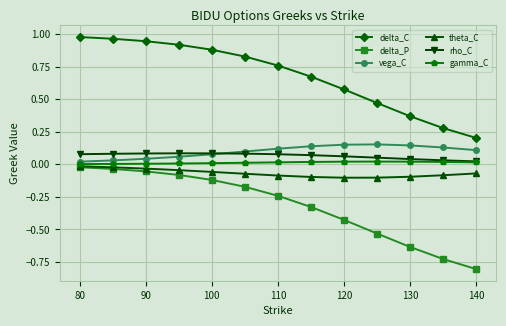

True or false: delta_P and vega_C intersect in this chart.

False